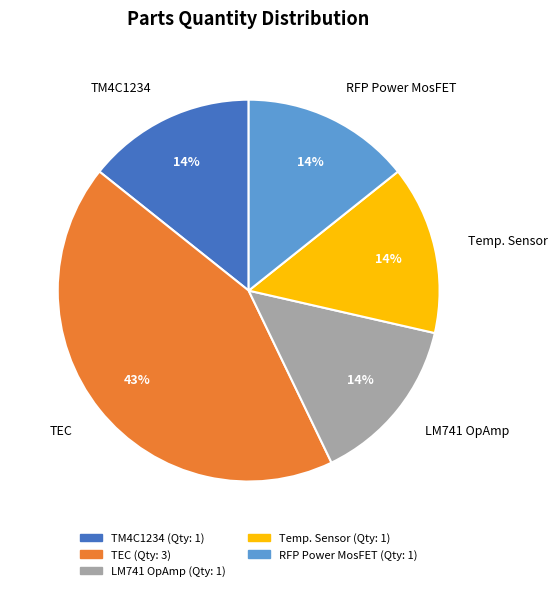

Do LM741 OpAmp and TEC together represent more than half of the pie?

Yes